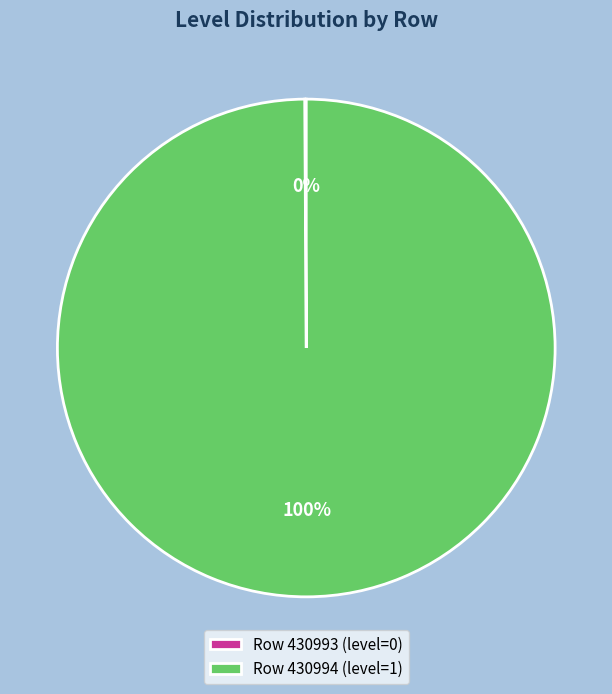

Which category has the biggest portion of the pie?

Row 430994 (level=1)